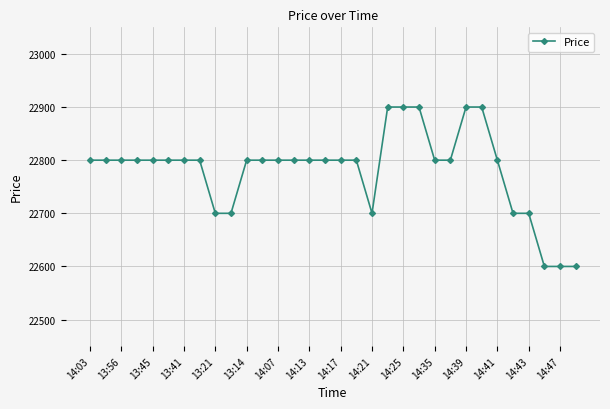

What is the value of the 29th point from the left?

22700